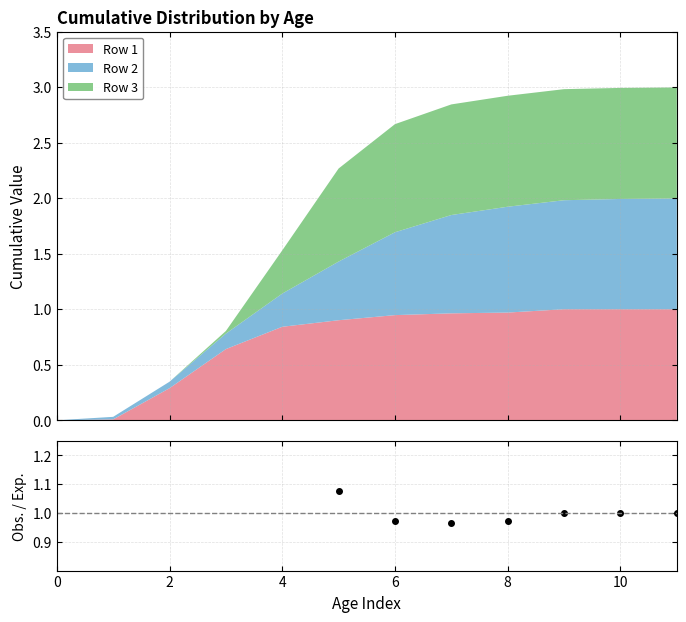

How many values are between 2 and 3?

1